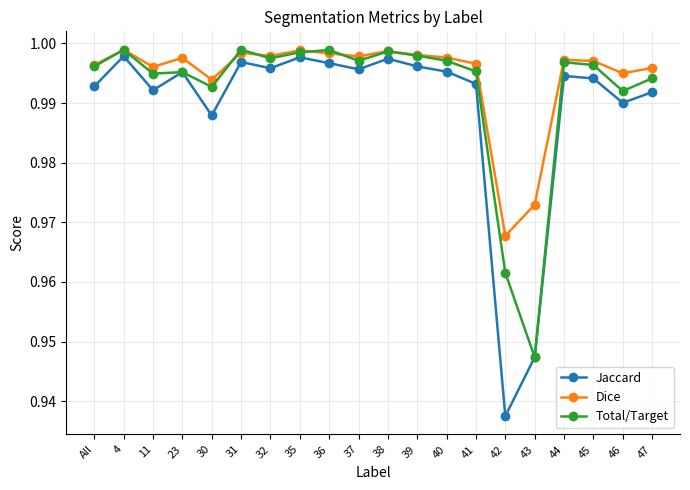

True or false: Jaccard and Dice intersect in this chart.

False